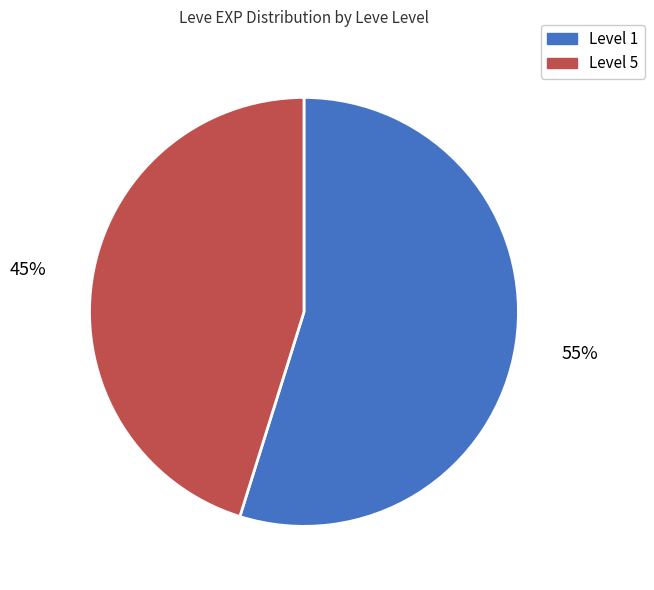

Is the sum of Level 1 and Level 5 greater than half?

Yes